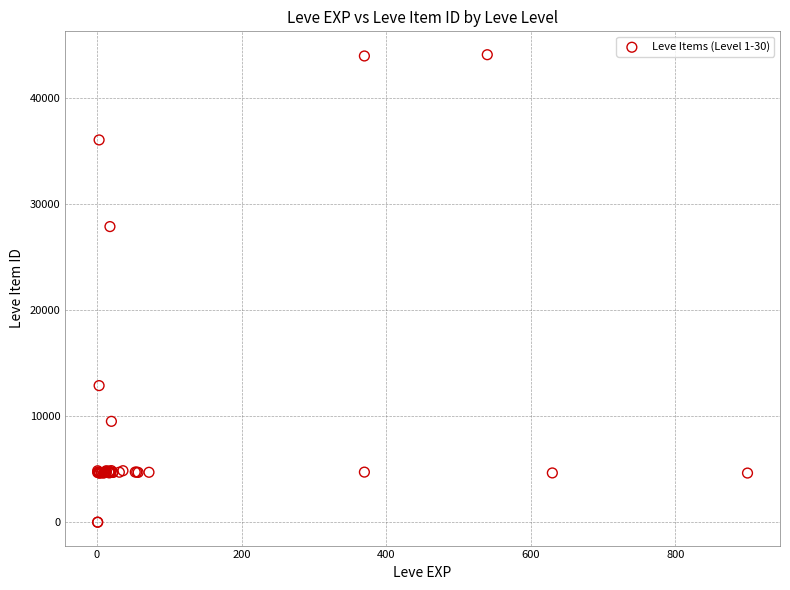

What Y value in the scatter plot is closest to 22048?

27884